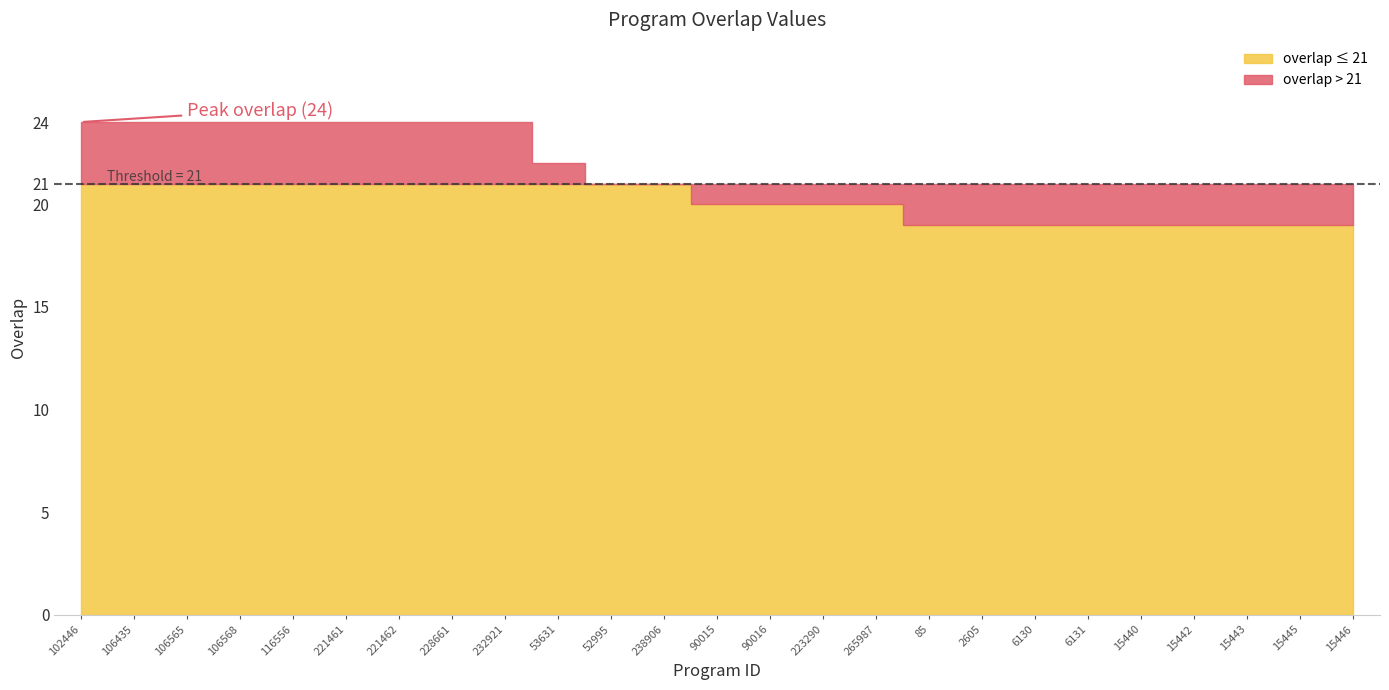

The chart shows a value of 25 at 6131. True or false?

False